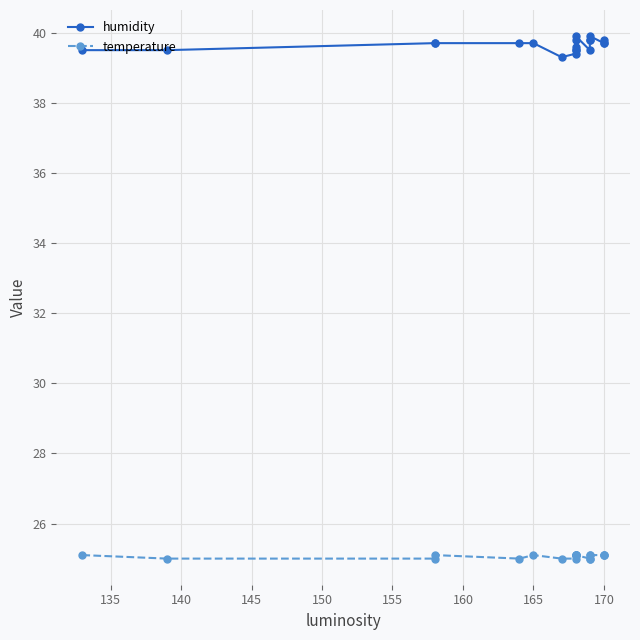

Does the chart display data point markers on the line(s)?

Yes